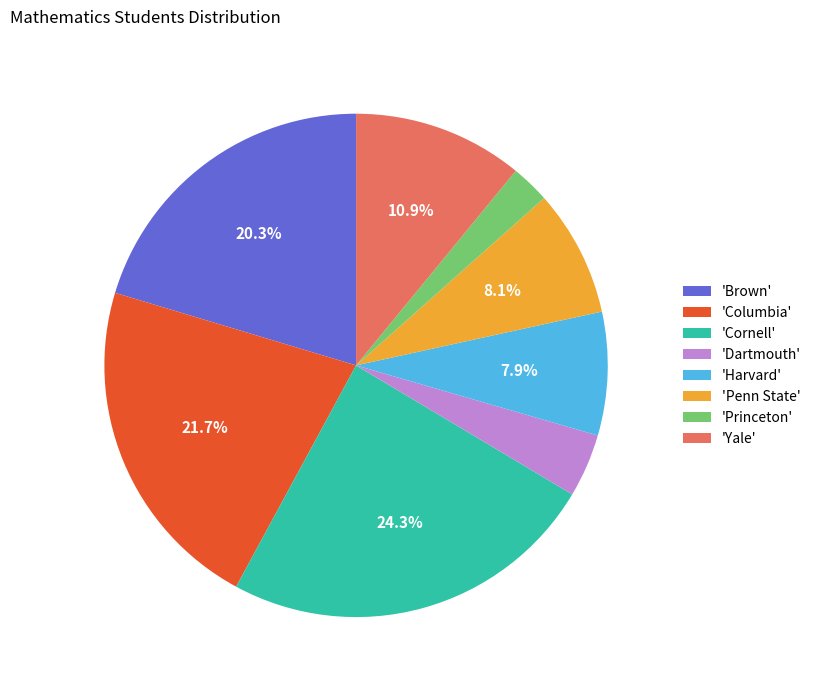

Is there any slice that represents more than half of the pie?

No